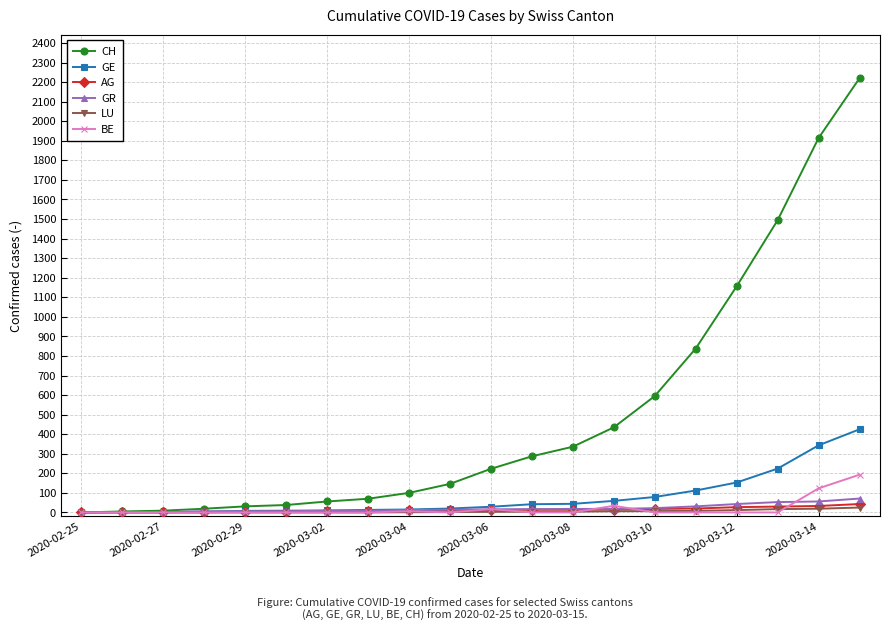

Which series has the largest total across all categories?

CH